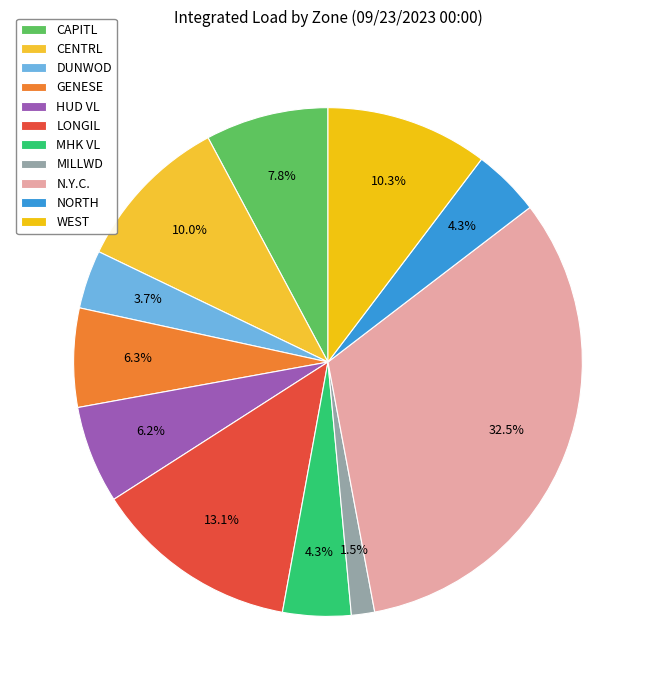

How many segments does this pie chart have?

11